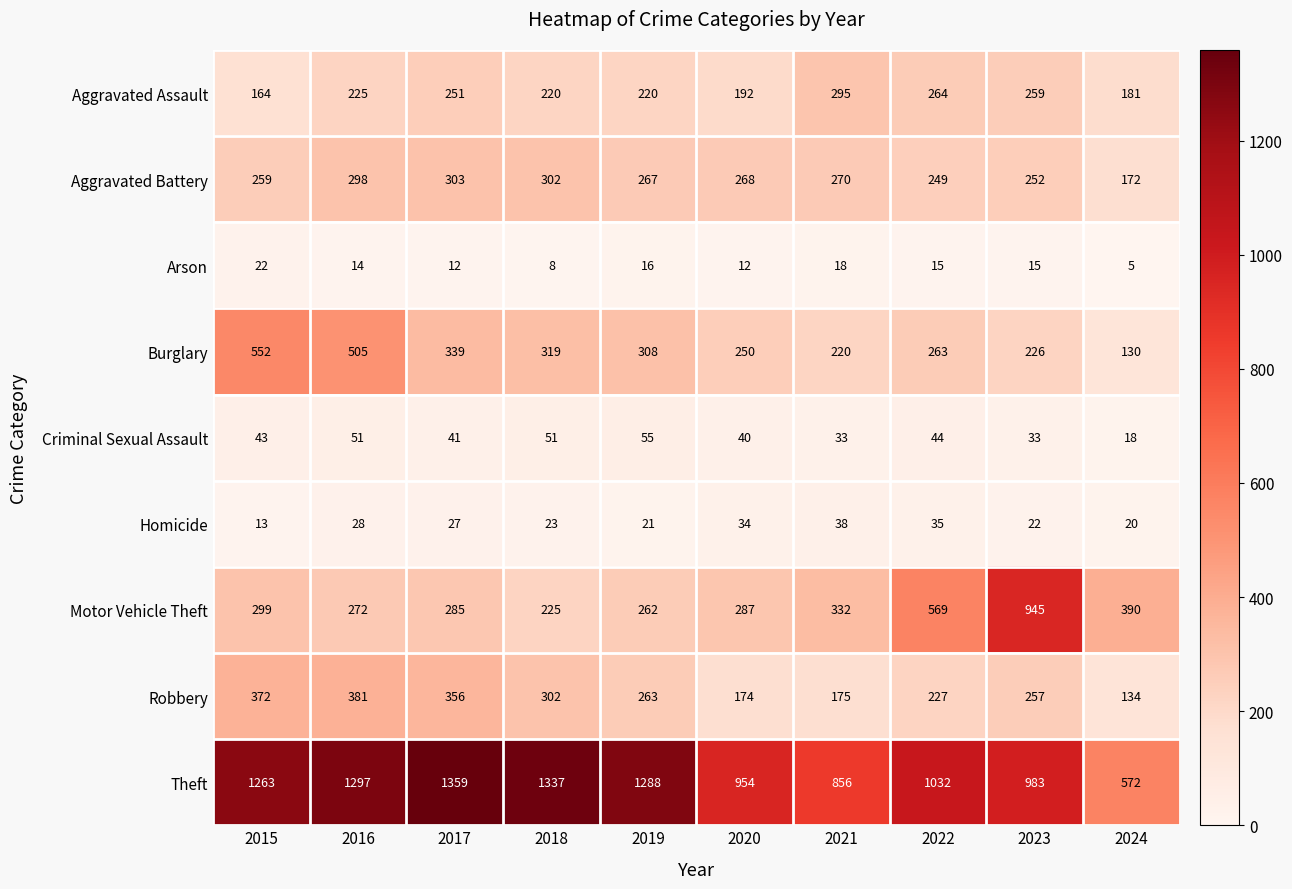

What is the highest value of the Homicide series?

38